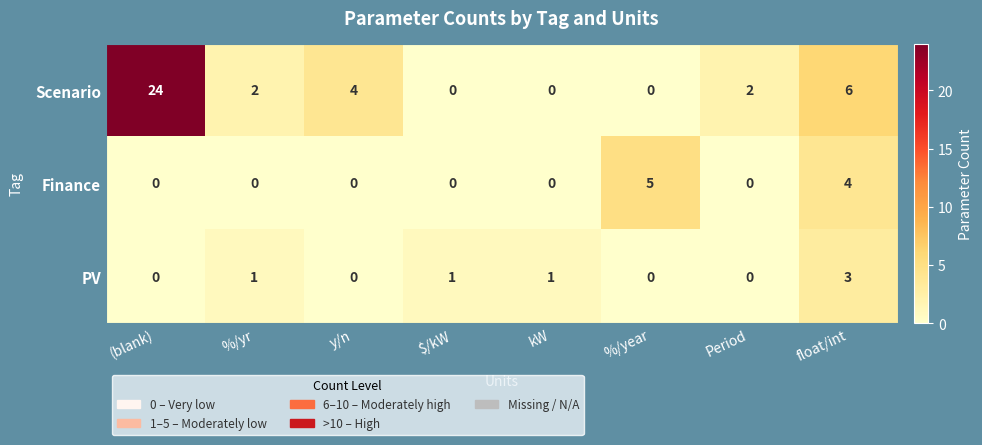

Count the Finance values in the range 0 to 4.

7